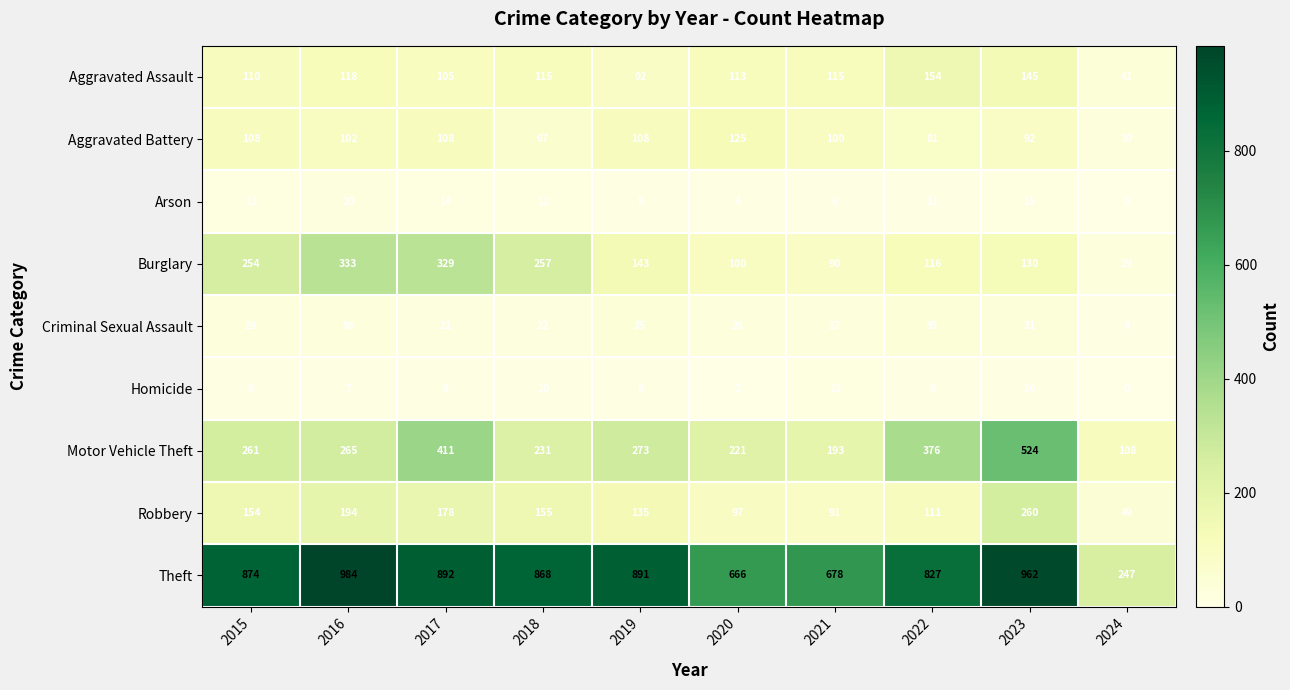

What is the difference between the second highest and minimum values in the Motor Vehicle Theft series?

303